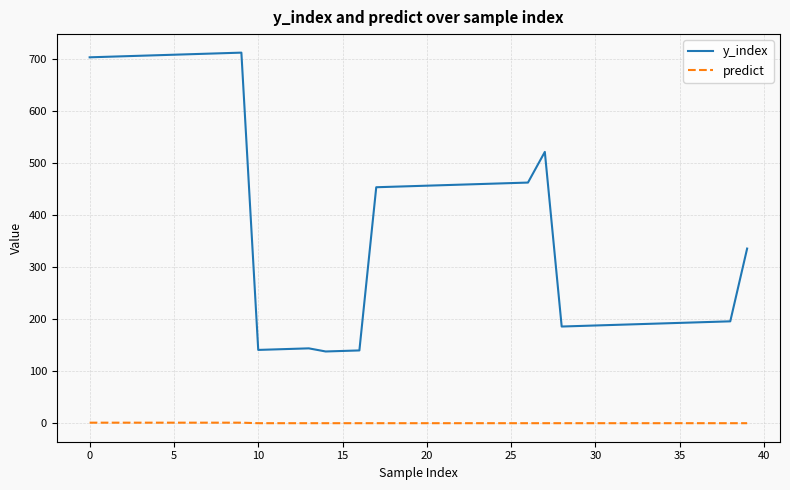

Which series has the largest range (max minus min)?

y_index